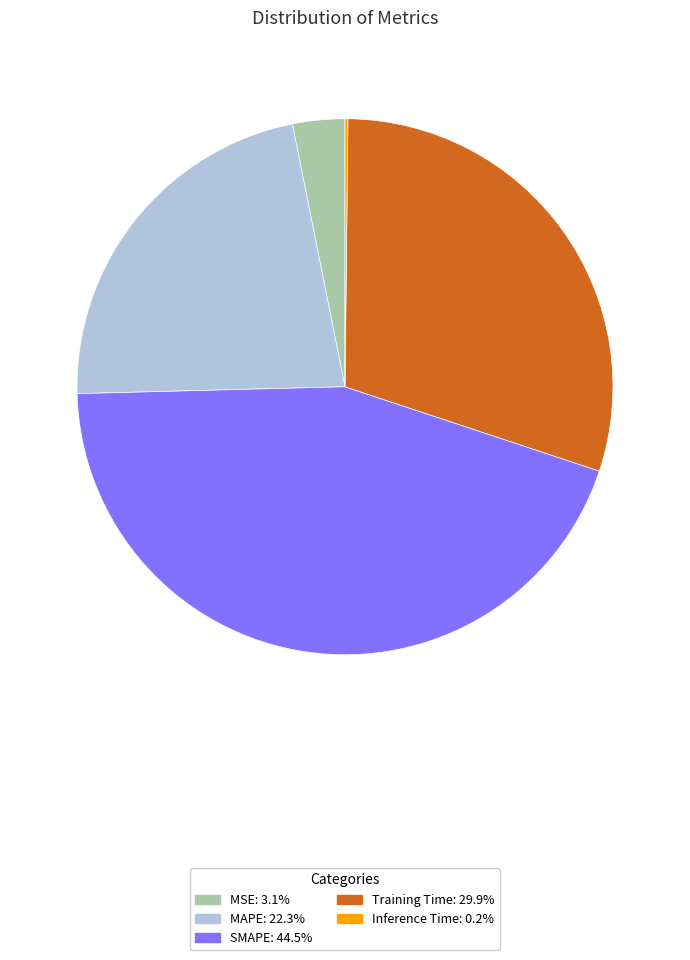

Is it true that Training Time is 15% of the pie?

False